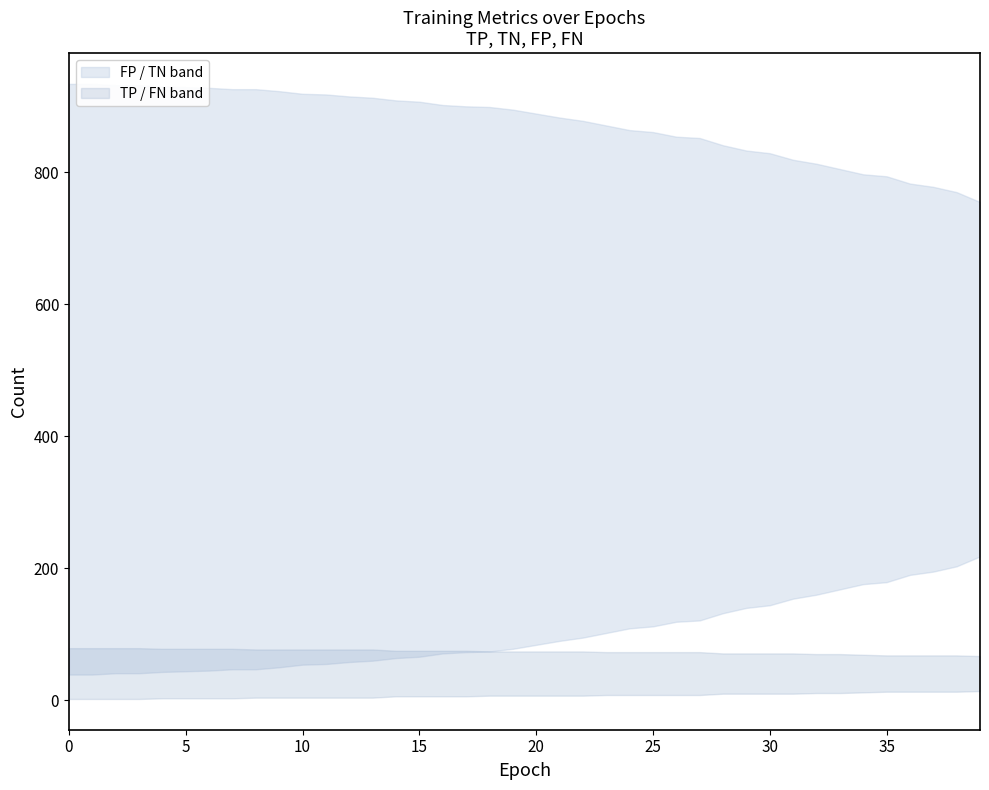

How many data points in FN are less than 7?

18